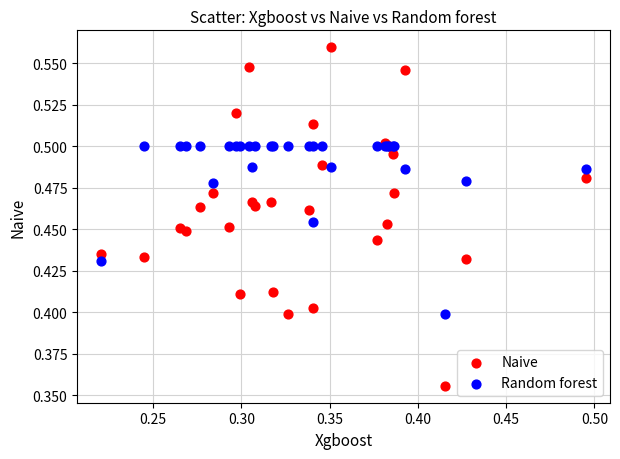

Which series reaches the maximum Y coordinate?

Naive